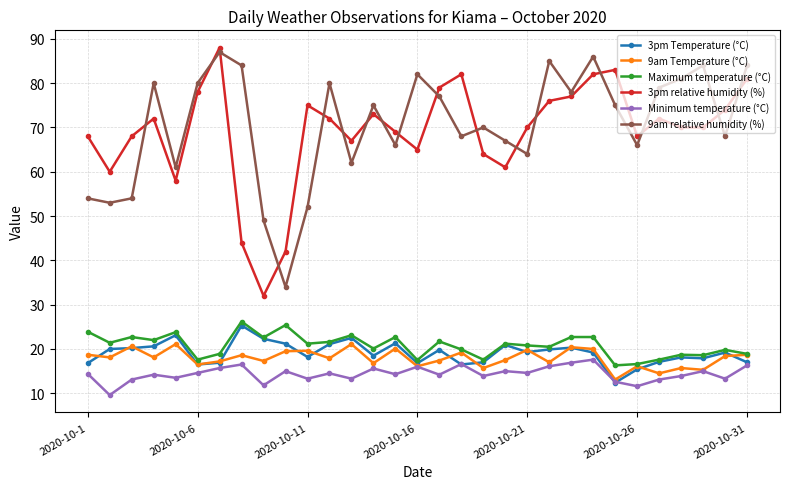

At how many categories does at least one series exceed 39?

31